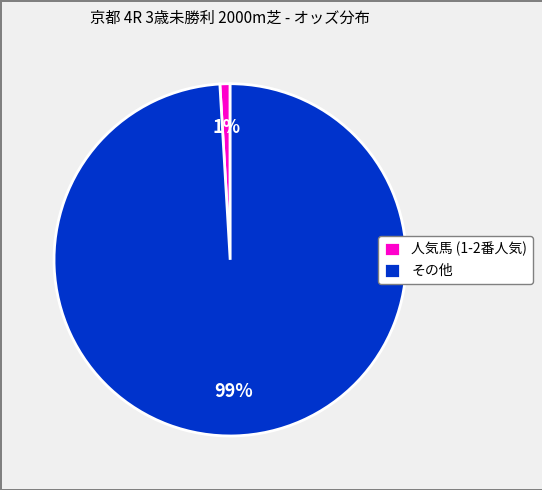

Is it true that 人気馬 (1-2番人気) is 14% of the pie?

False